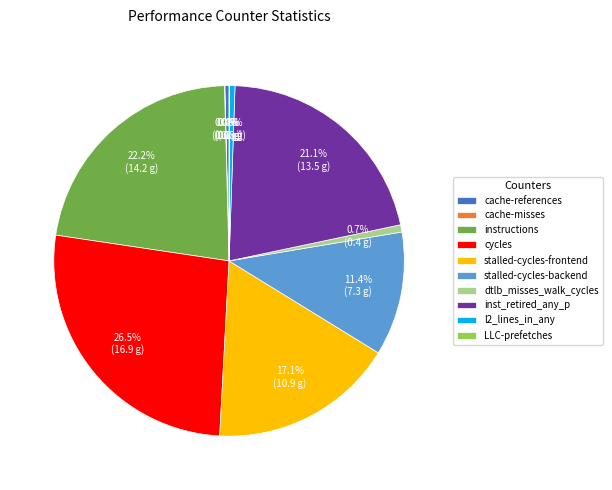

Is there a majority slice in this chart?

No